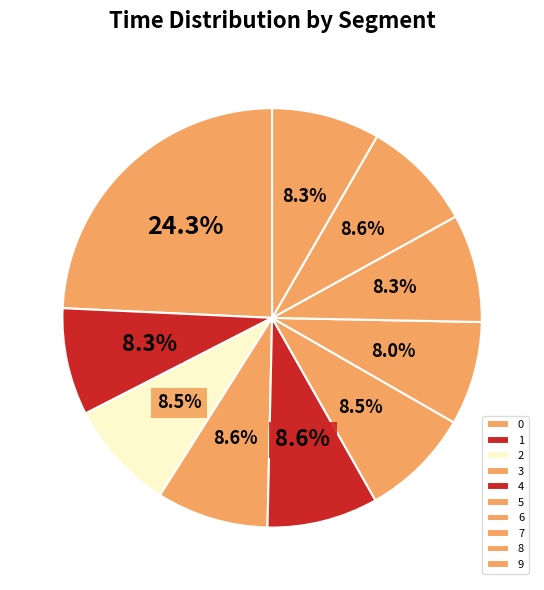

To the nearest percent, what portion does 6 represent?

8%